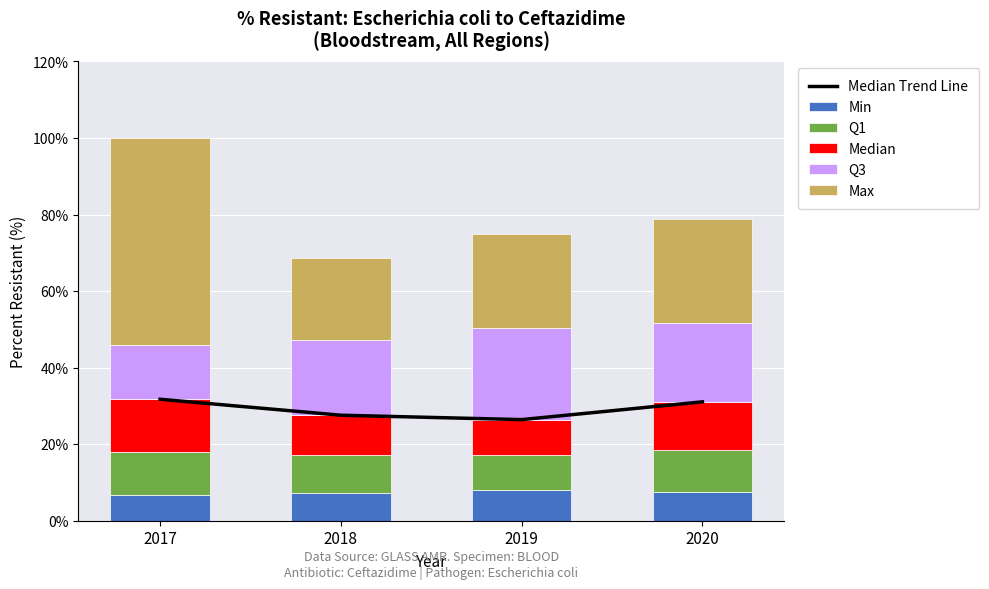

Which series has the largest total across all categories?

Max